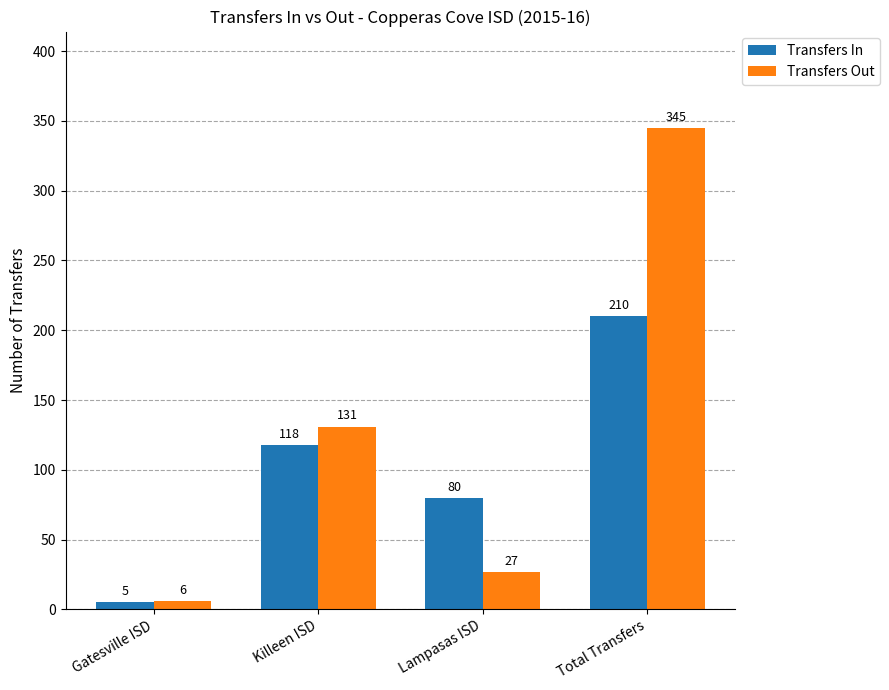

Which label corresponds to the largest value in the chart?

Total Transfers